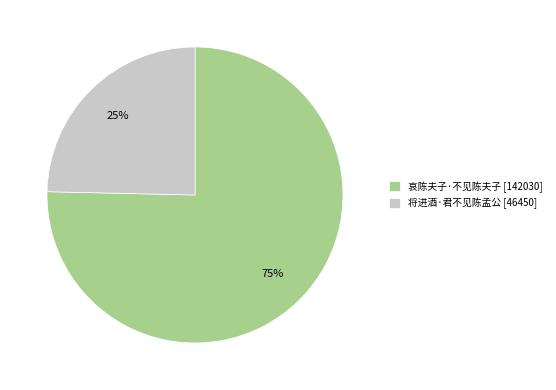

Is the sum of 哀陈夫子·不见陈夫子 and 将进酒·君不见陈孟公 greater than half?

Yes